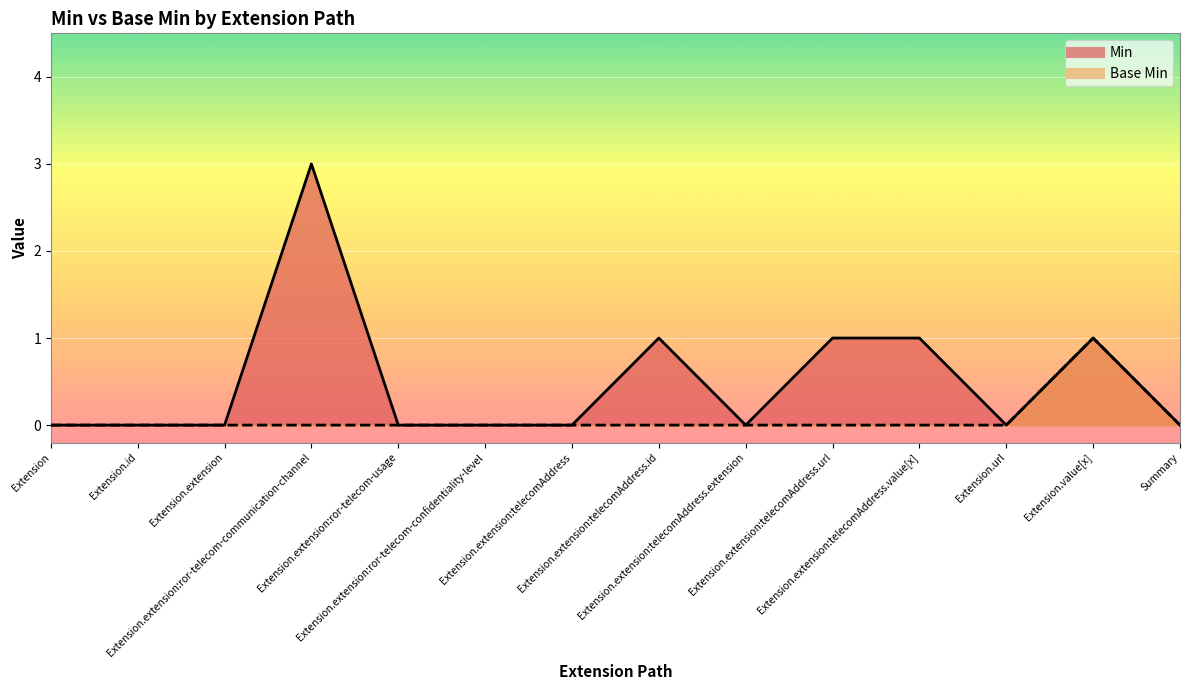

Reading left to right, list all the values displayed in this chart.

Min: 0	0	0	3	0	0	0	1	0	1	1	0	1	0
Base Min: 0	0	0	0	0	0	0	0	0	0	0	0	1	0